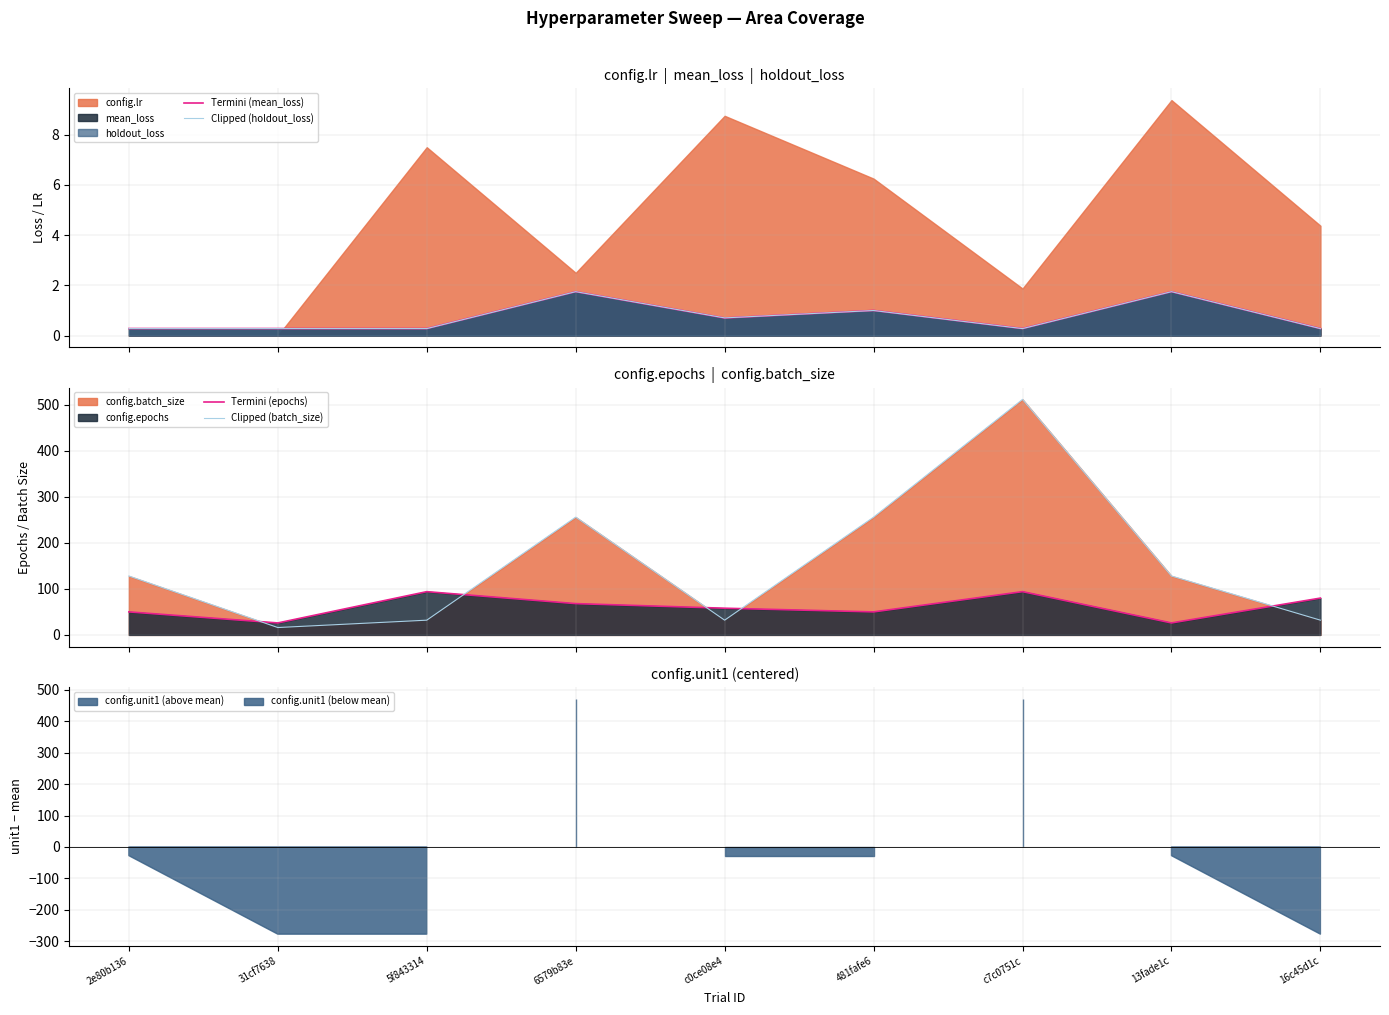

What is the sum of the Clipped (batch_size) values at 2e80b136 and 481fafe6?

384.0